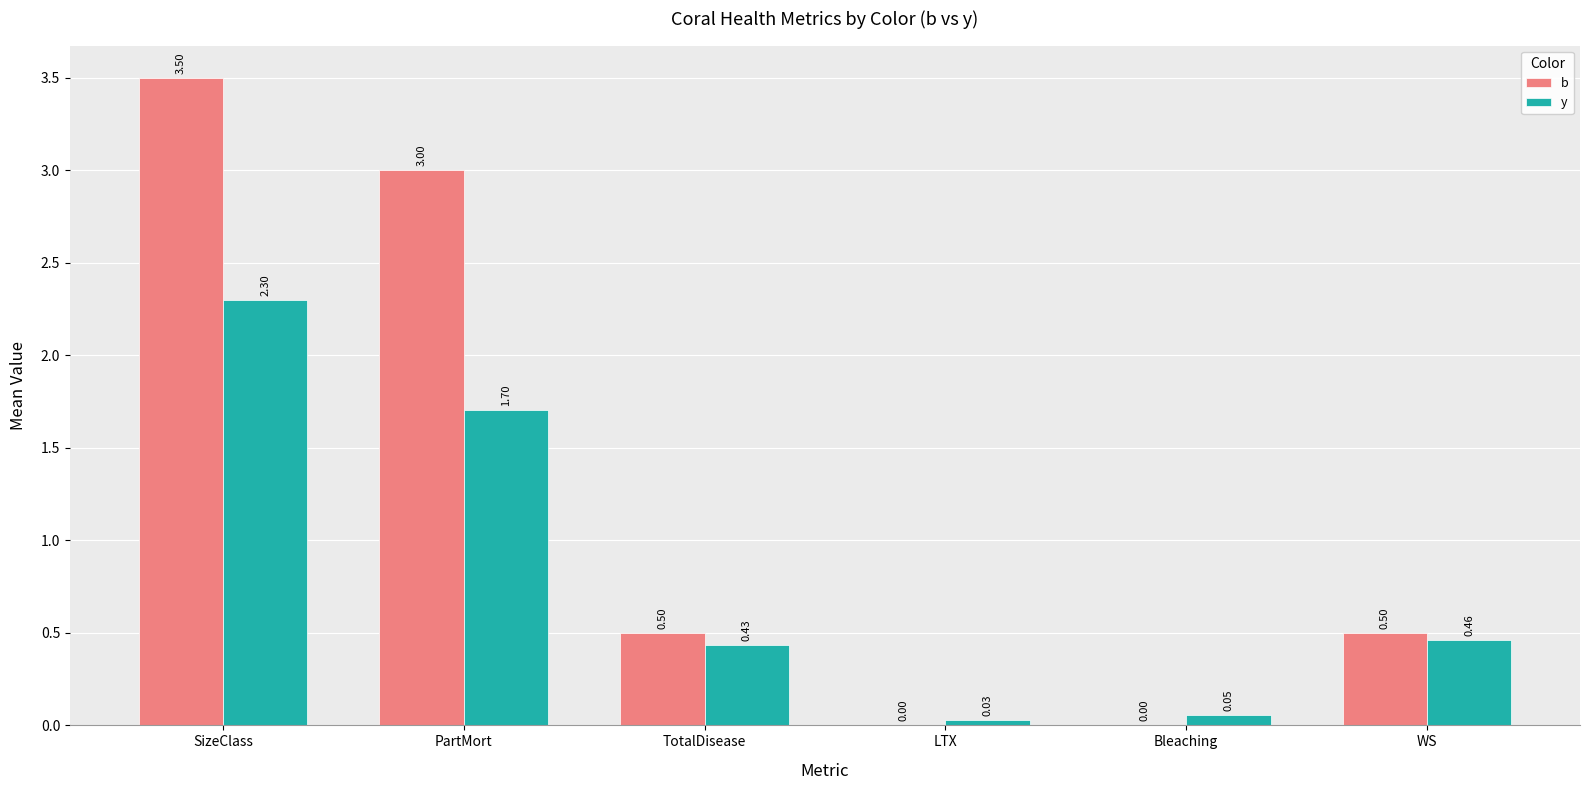

Is the value of y at PartMort greater than the value of b at WS?

Yes